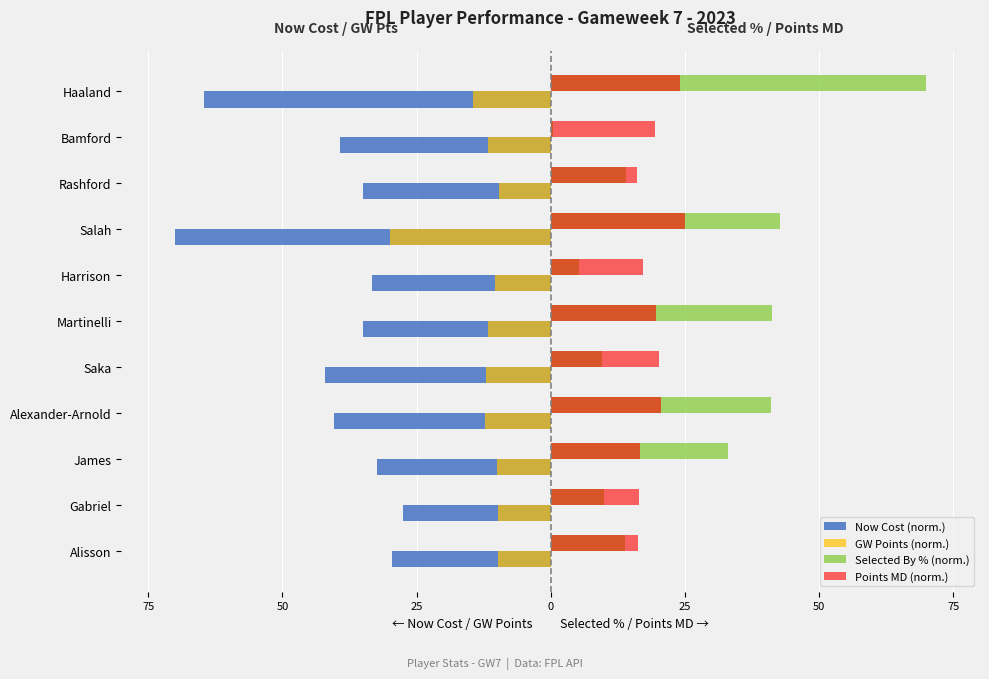

What are all the series names shown in the legend?

Now Cost (norm.), GW Points (norm.), Selected By % (norm.), Points MD (norm.)